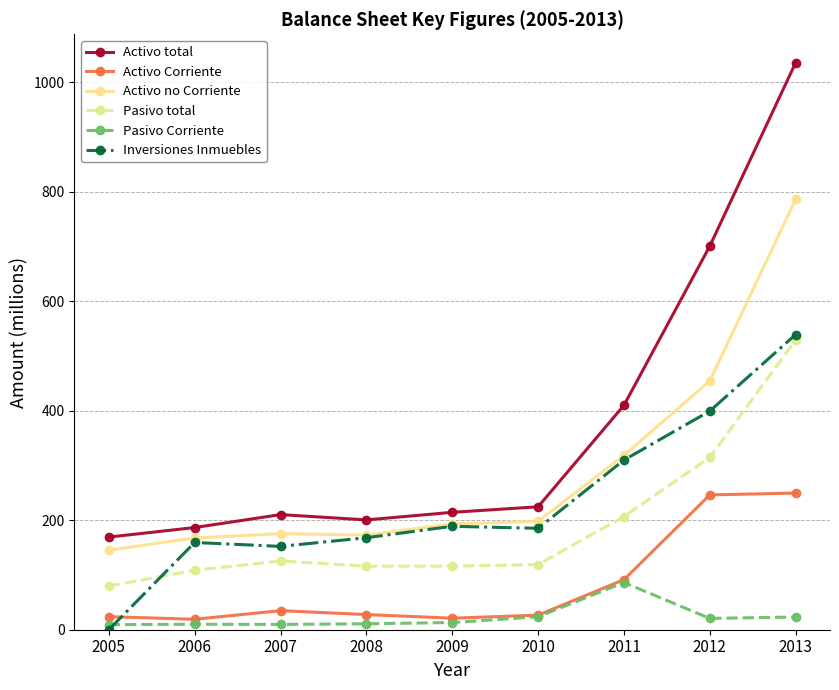

Which series has the largest total across all categories?

Activo total